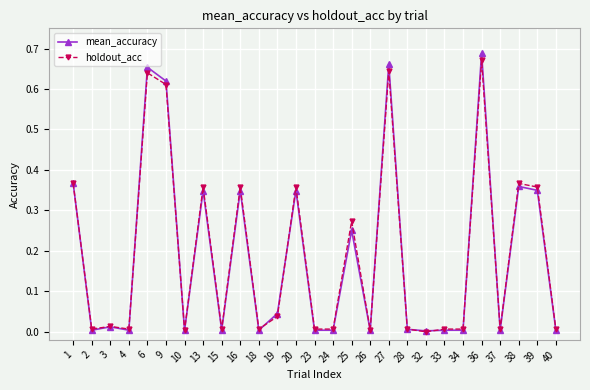

What are all the series names shown in the legend?

mean_accuracy, holdout_acc